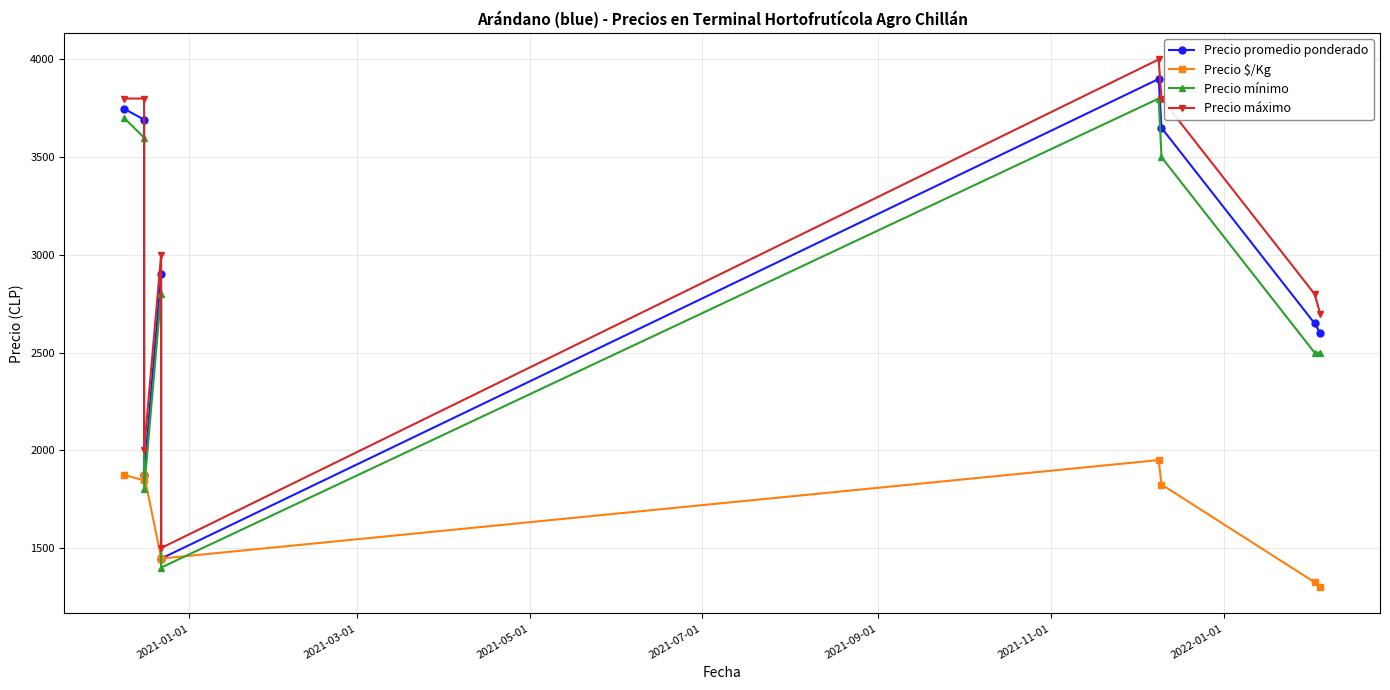

What are all the series names shown in the legend?

Precio promedio ponderado, Precio $/Kg, Precio mínimo, Precio máximo